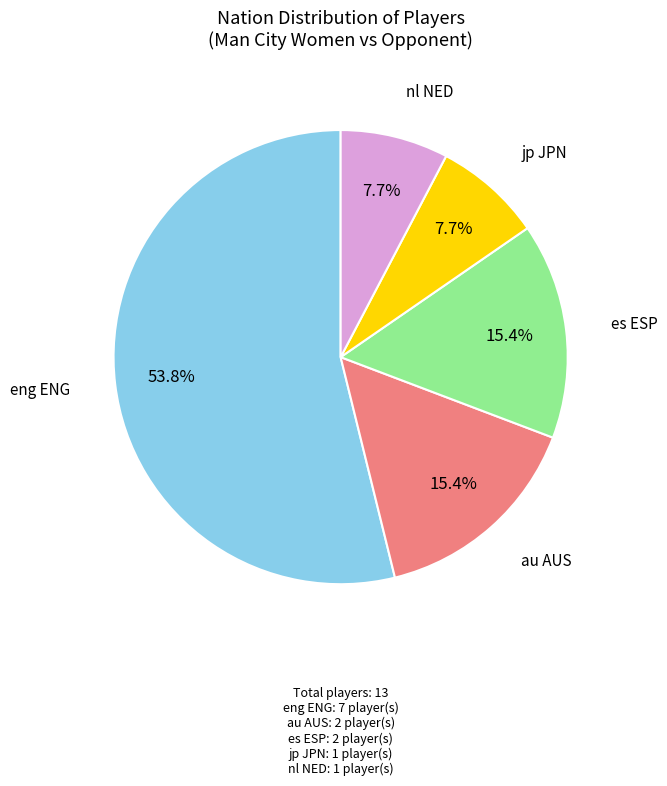

Approximately how many times larger is the value at nl NED compared to au AUS?

0.5